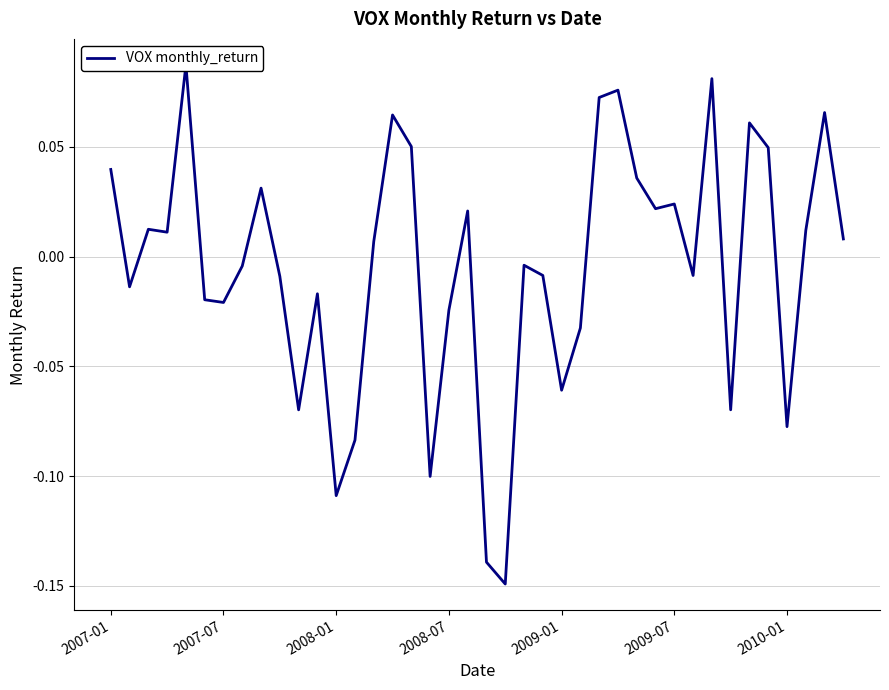

How many negative values are there?

20